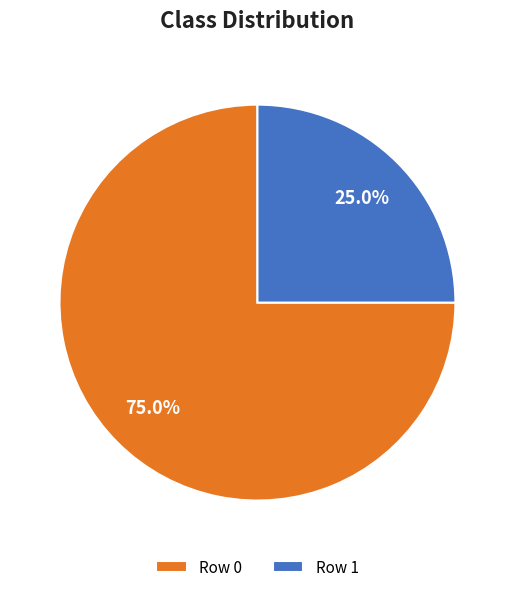

What percentage is the Row 0 slice, to the nearest percent?

75%